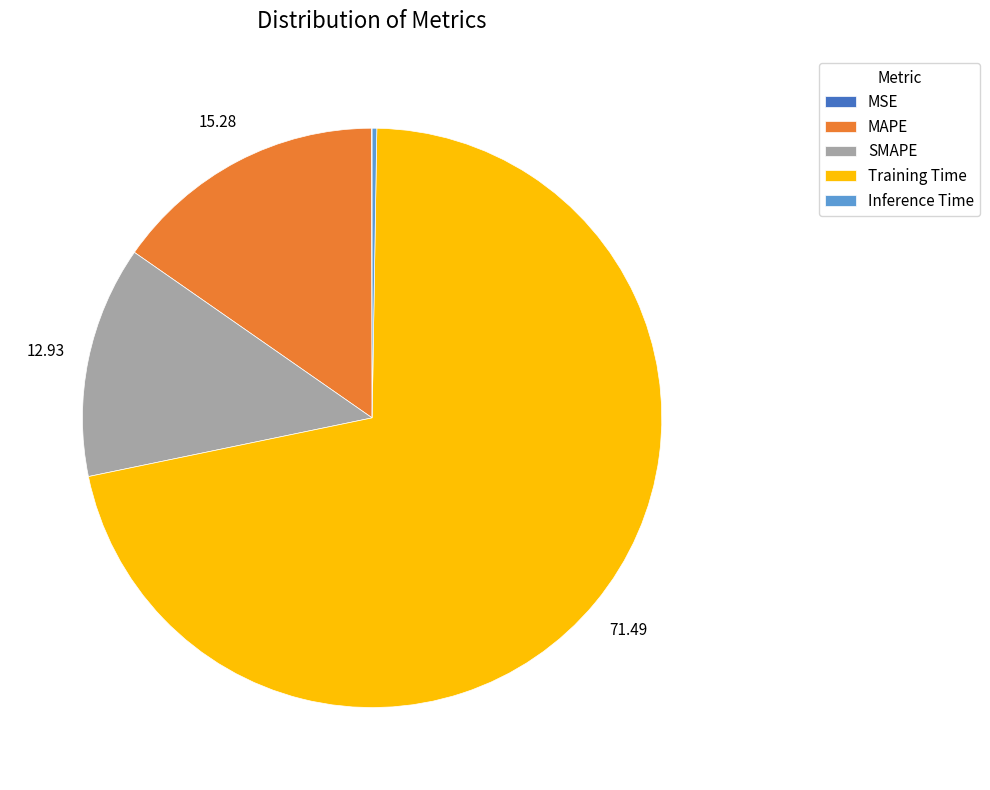

Which slice represents more than half of the pie?

Training Time